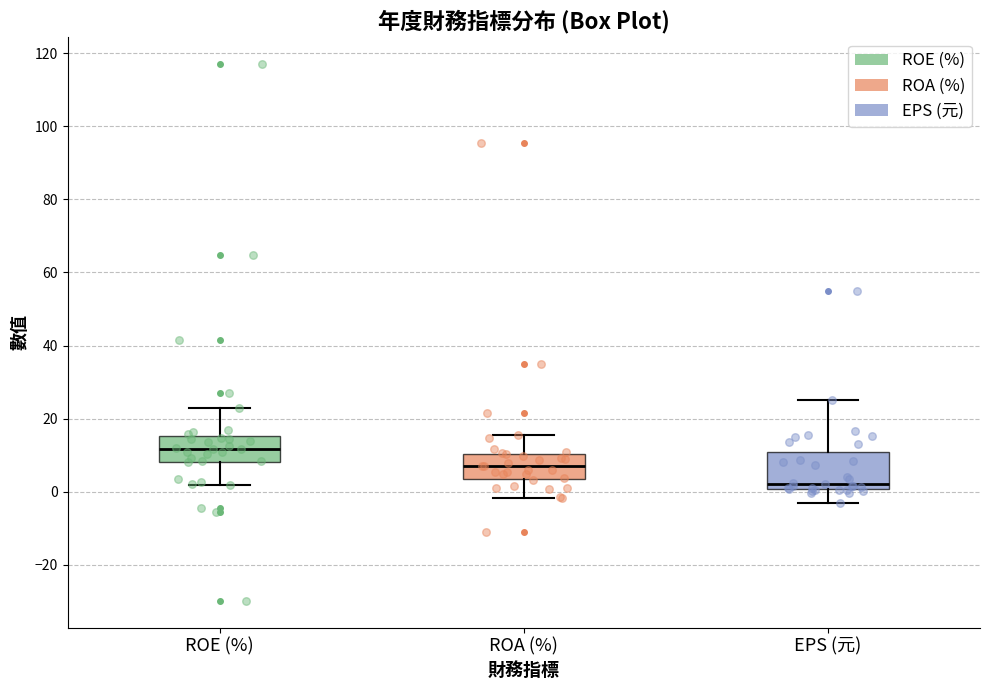

Reading left to right, read every box against the y-axis: the position of its median line, the range the box covers, and the ends of its whiskers. The values are not printed on the chart, so give them approximately, as read against the axis.

ROE (%): median 12, box 8 to 16, whiskers 2 to 22
ROA (%): median 6, box 4 to 10, whiskers -2 to 16
EPS (元): median 2, box 0 to 10, whiskers -4 to 26